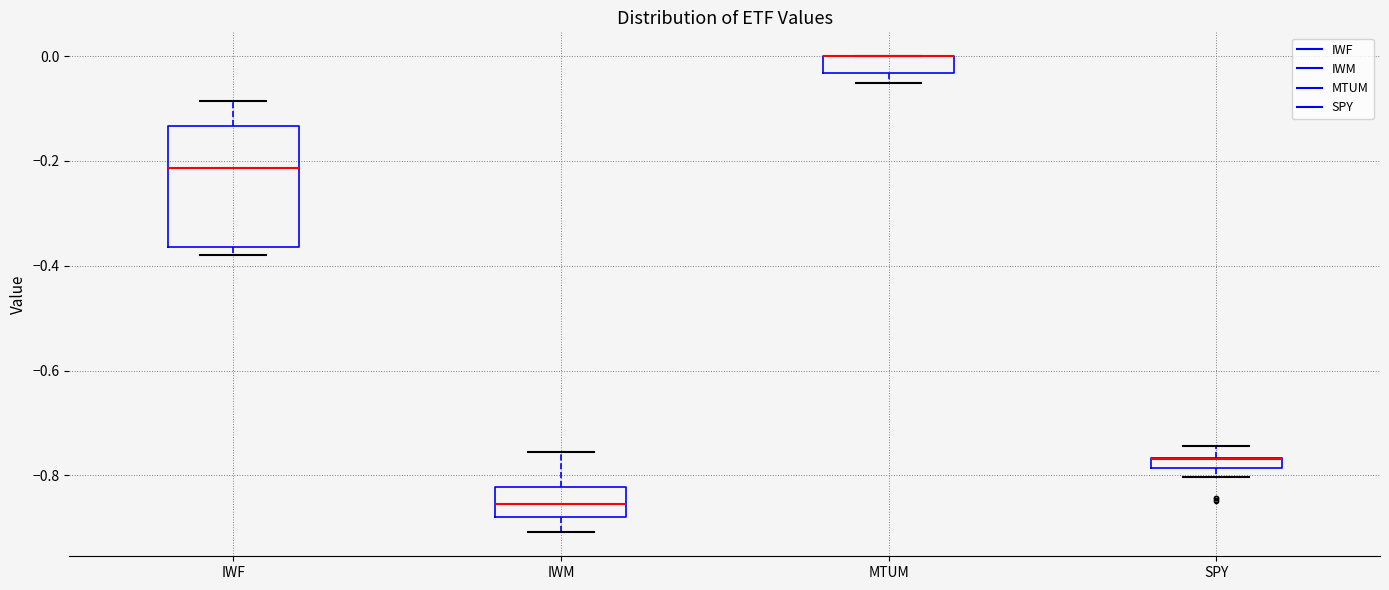

Comparing the boxes themselves (not the whiskers), which one is the tallest?

IWF